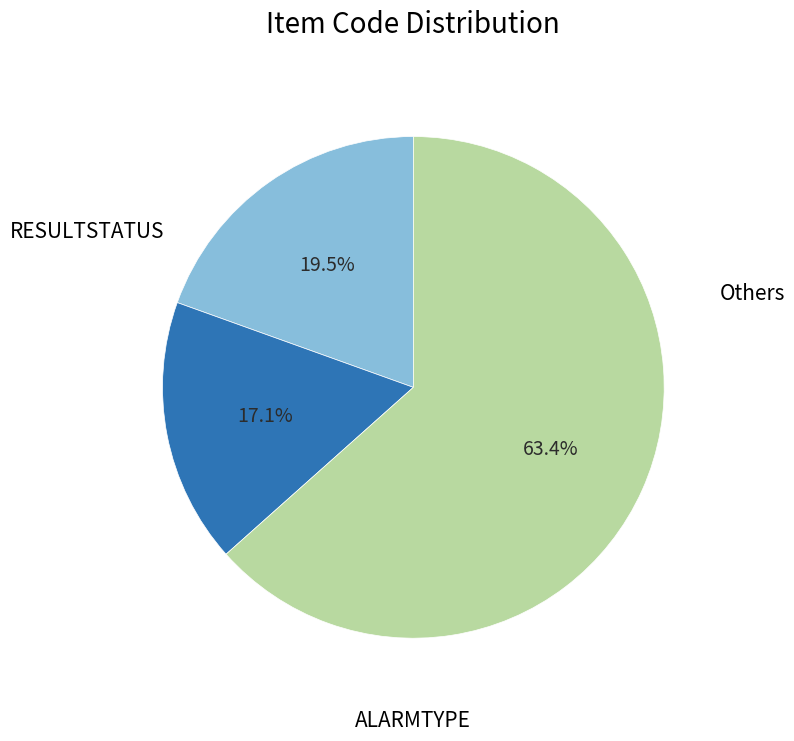

To the nearest percent, what is the difference between the largest and smallest slice percentages?

46%